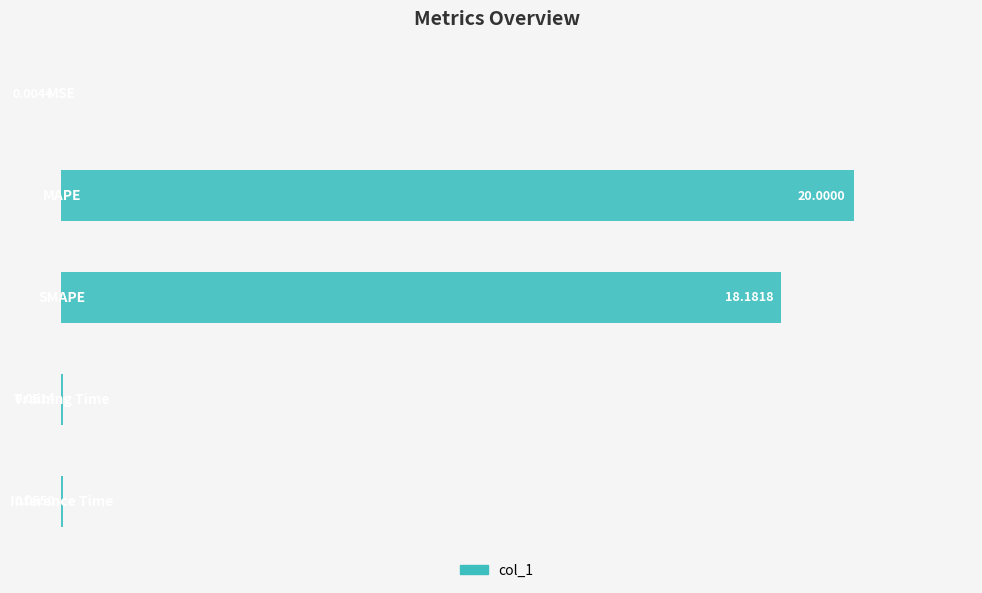

Rank the categories by value from lowest to highest.

0, 3, 4, 2, 1